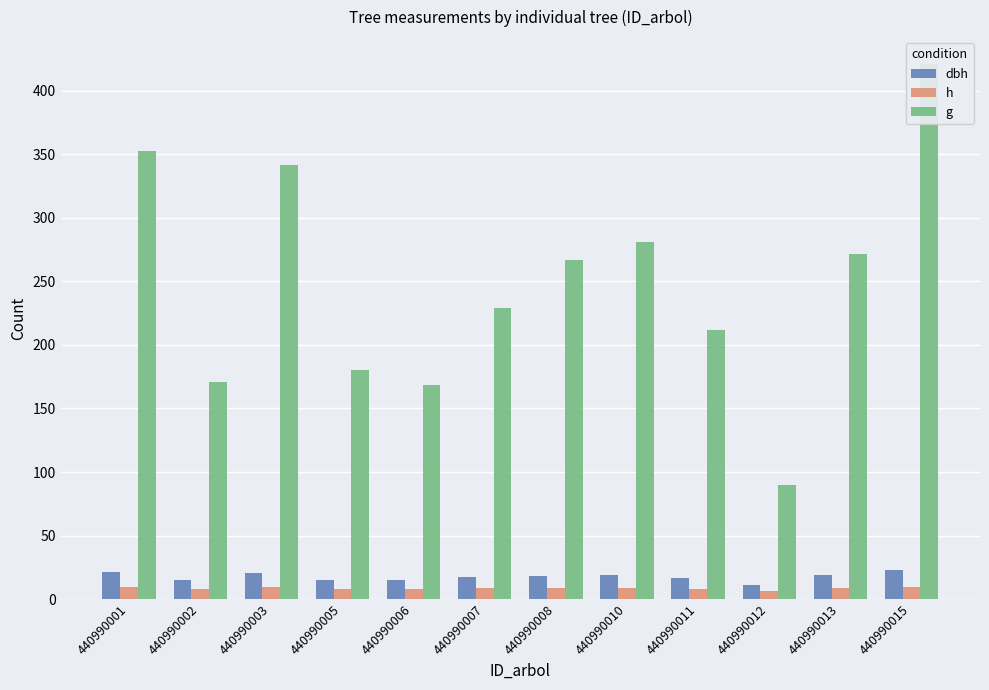

Which series changed the most between 440990002 and 440990008?

g